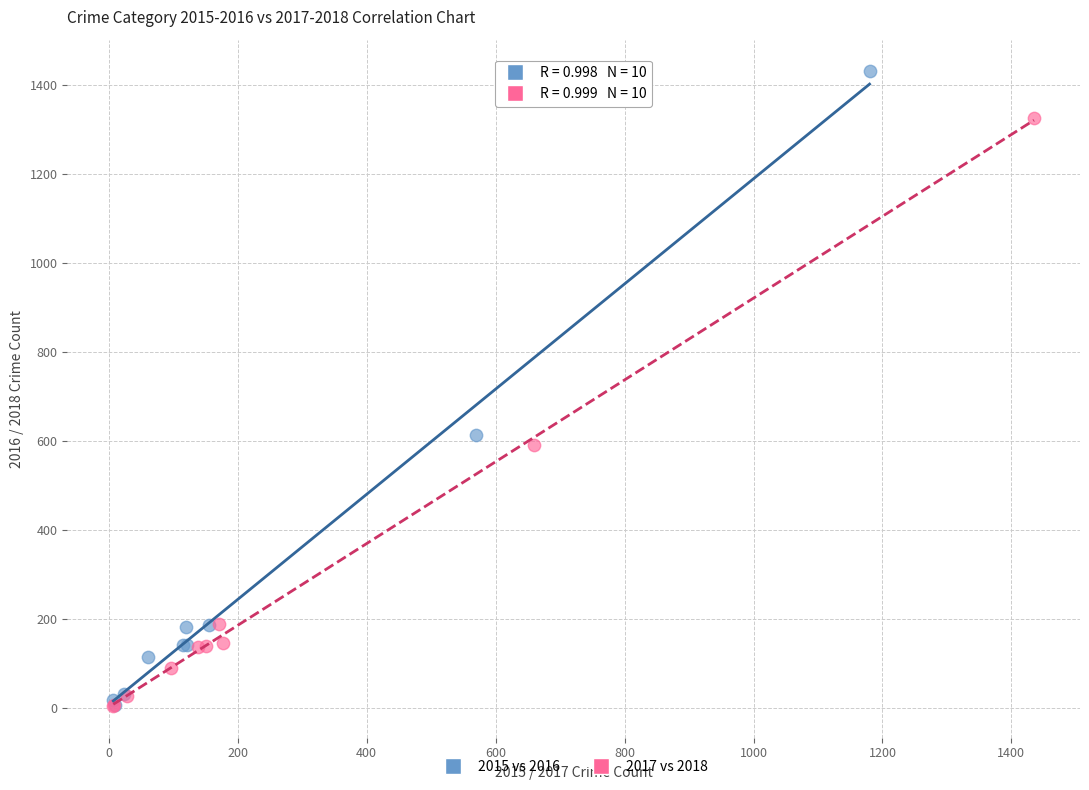

Which series has the largest Y range (max minus min)?

2015 vs 2016